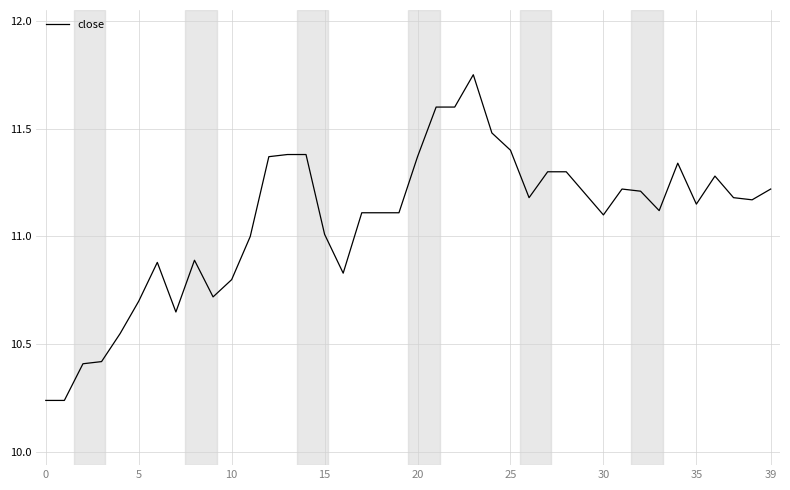

What is the difference between the values at 0 and 35?

0.9